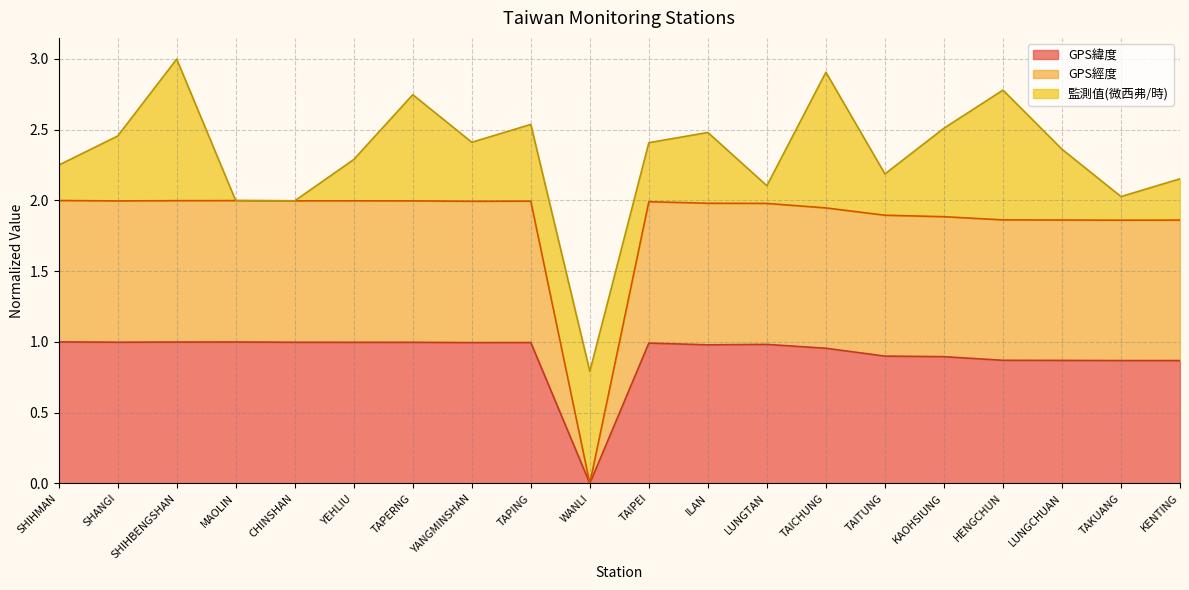

Which category has the lowest value in the GPS緯度 series?

WANLI